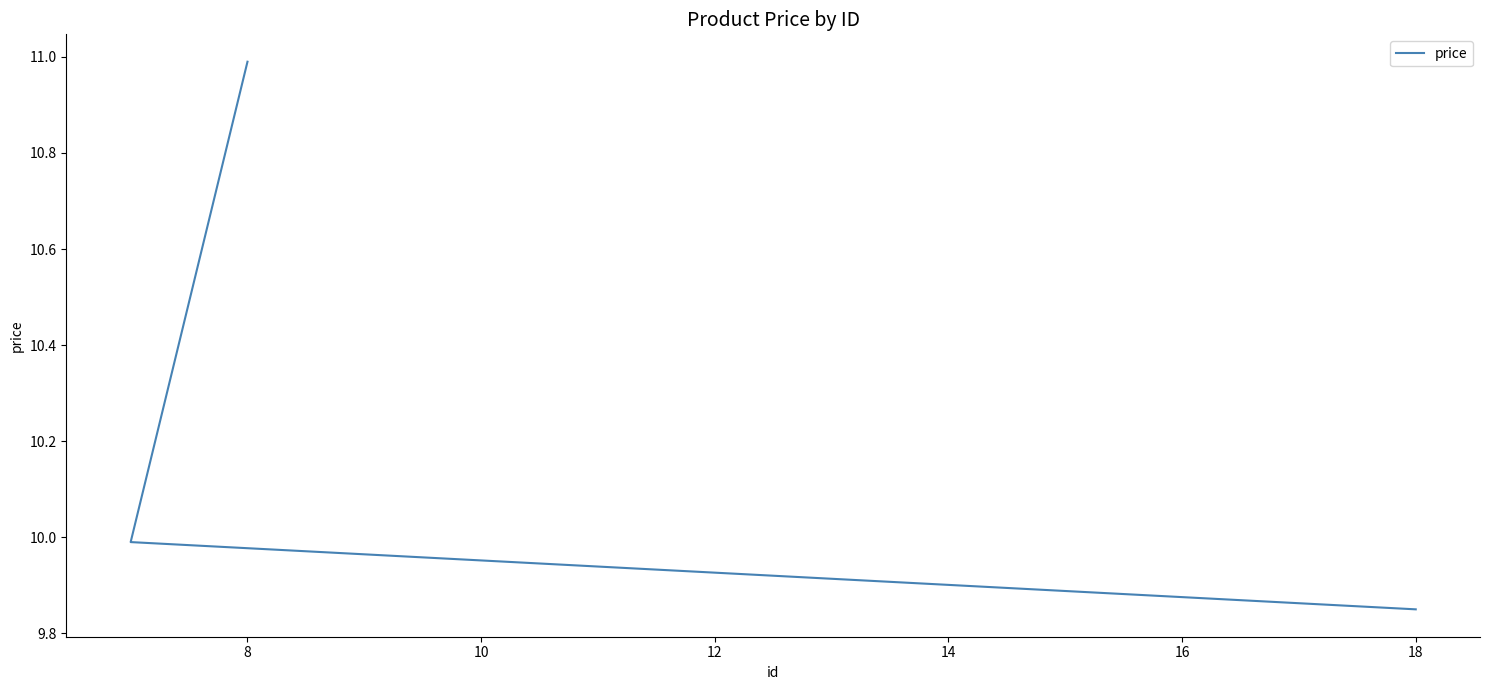

What is the change in value from 18 to 8?

+1.1